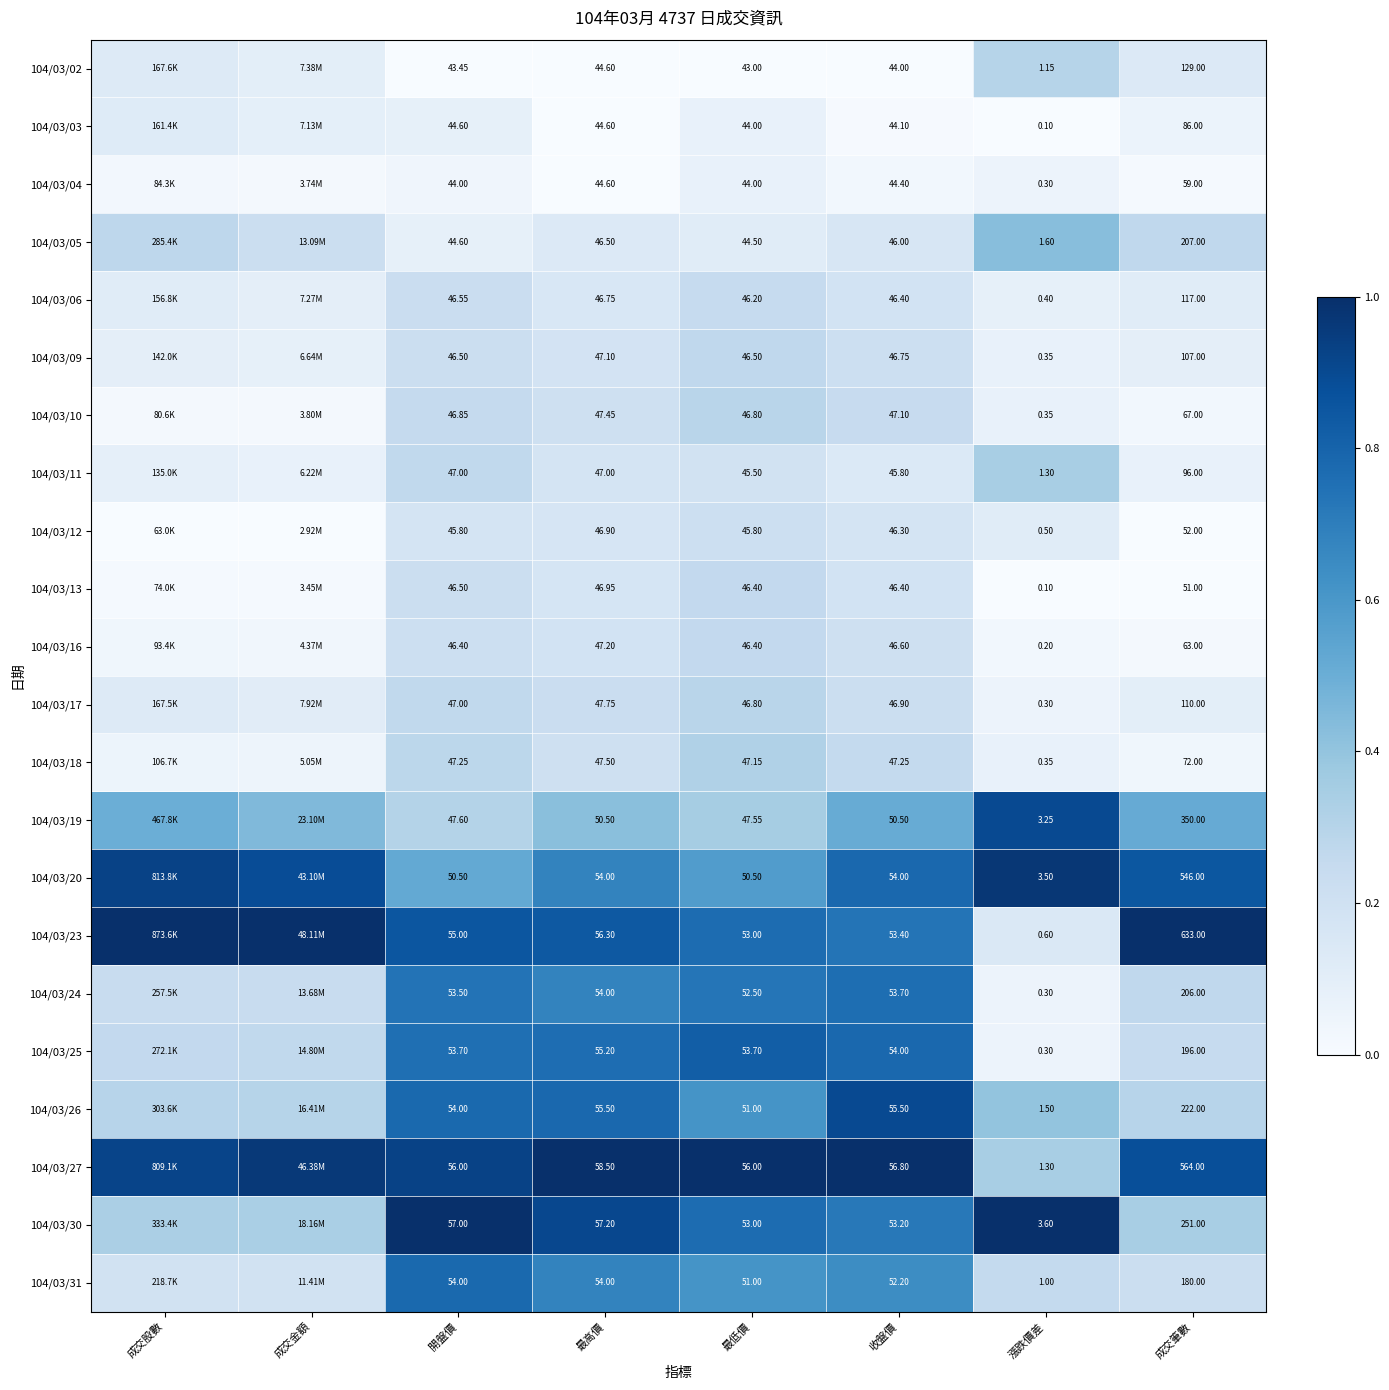

Is the value of 104/03/16 at 成交筆數 greater than the value of 104/03/17 at 最高價?

Yes